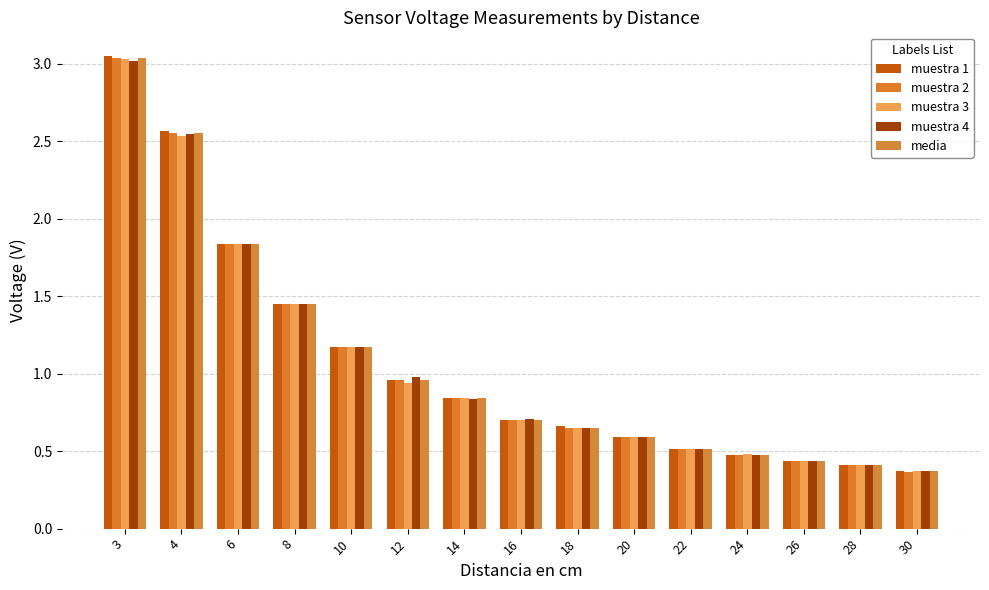

Count the number of data series in this chart.

5